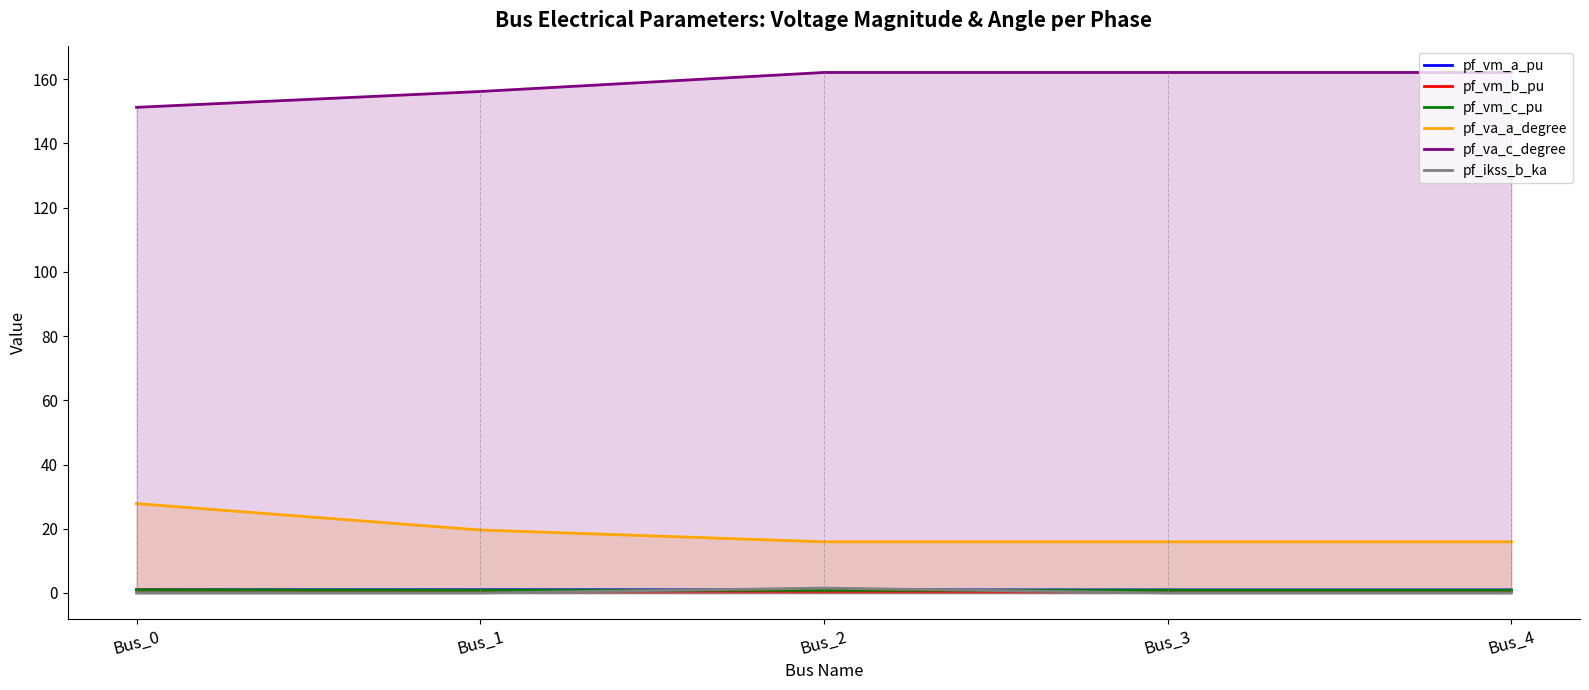

What is the total value across all series at Bus_4?

180.3